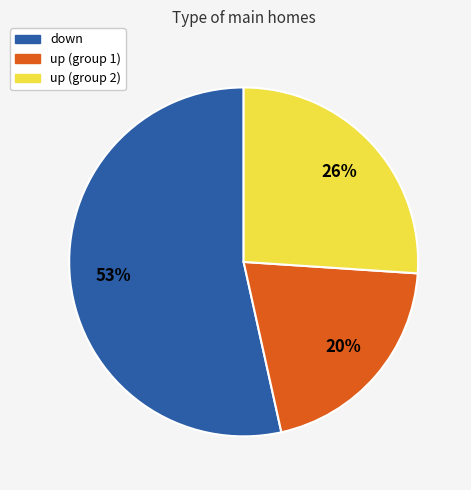

Count the number of slices in the pie.

3